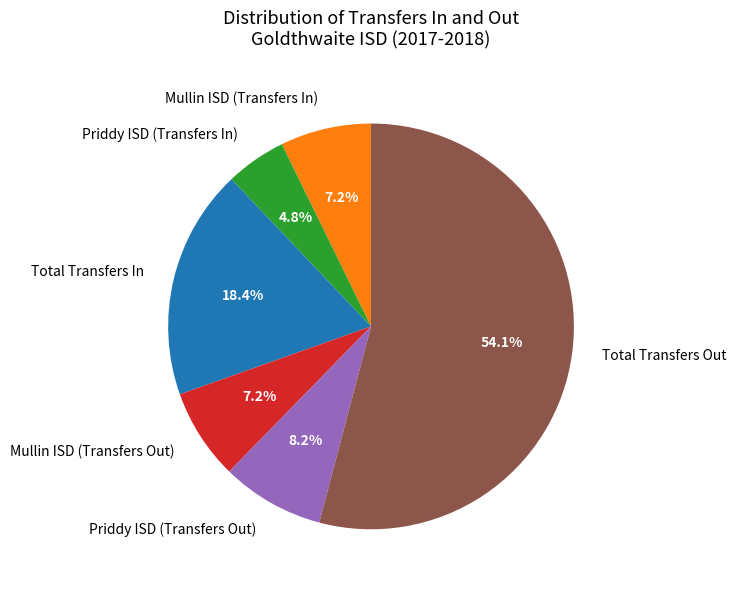

To the nearest percent, what is the difference between the largest and smallest slice percentages?

49%